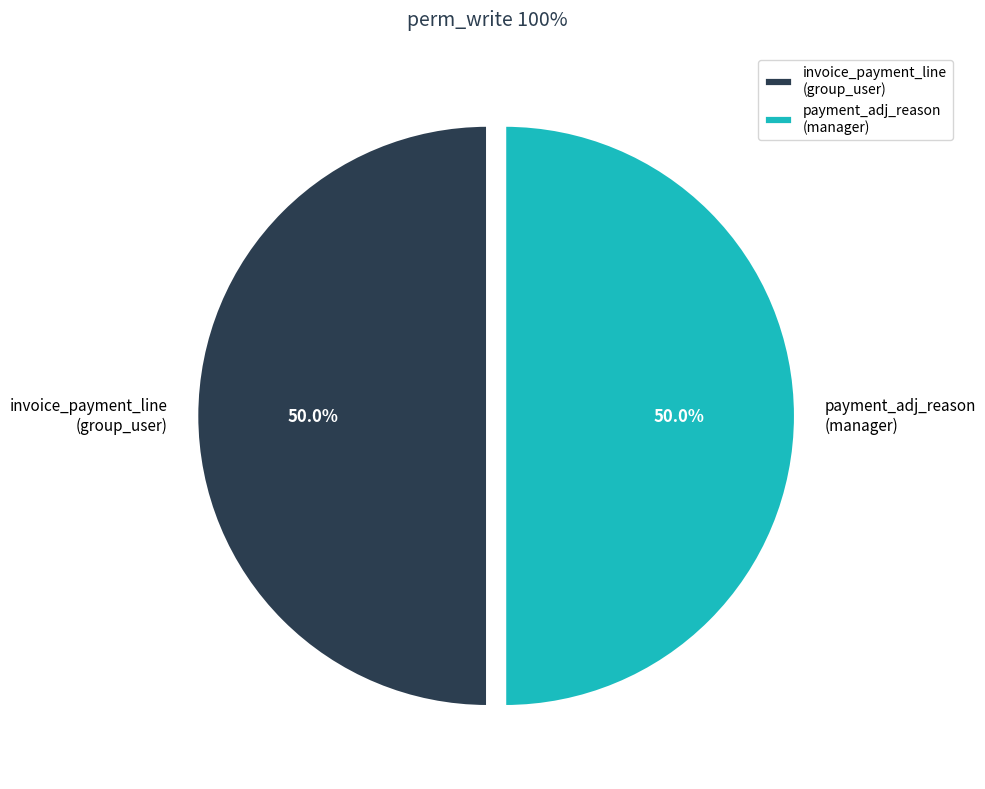

How many slices are in this pie chart?

2